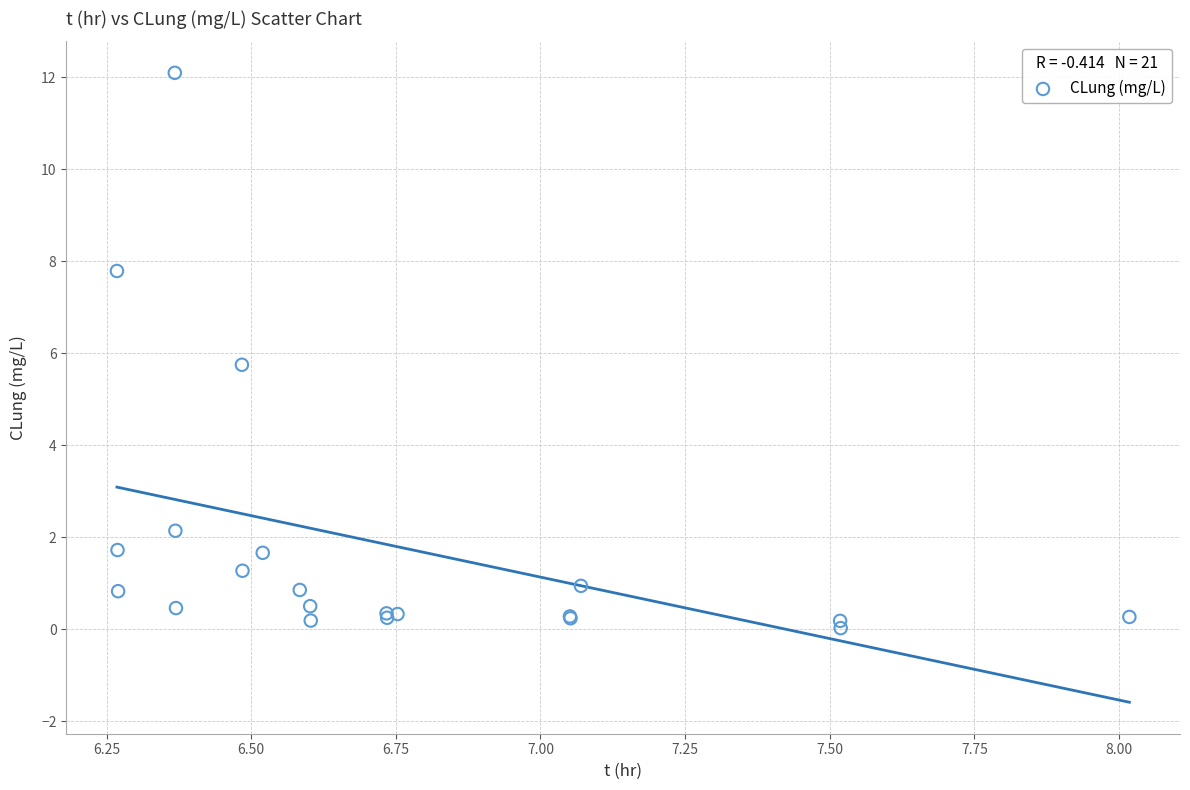

What Y value in the scatter plot is closest to 6?

5.8